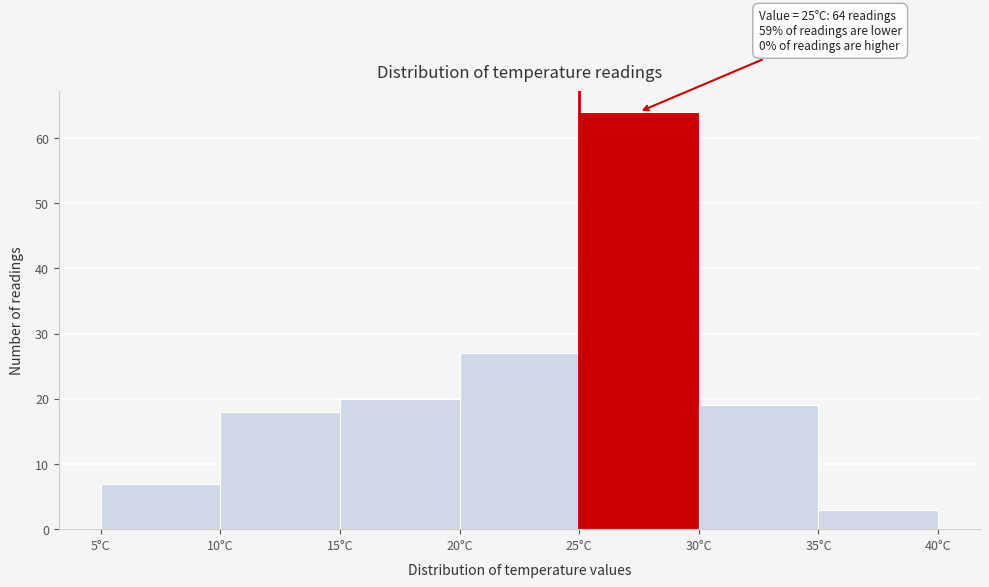

Which range on the x-axis has the tallest bar?

25 to 30